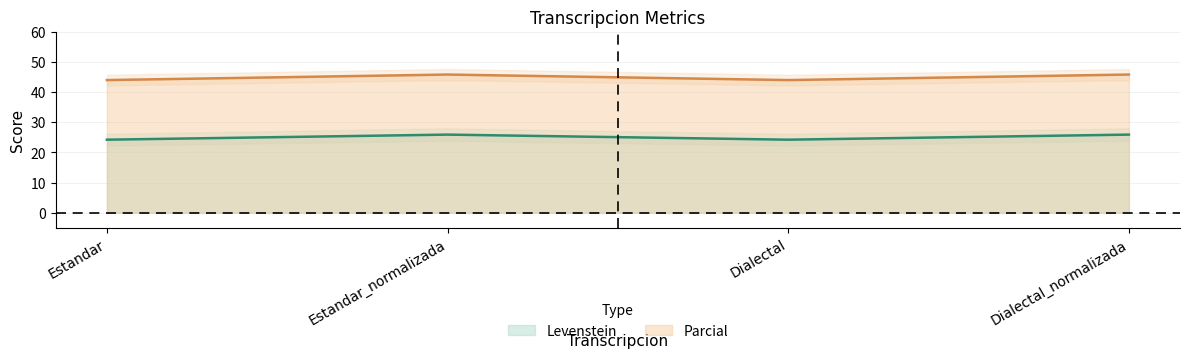

Which has a higher value, Estandar_normalizada or Dialectal_normalizada?

Estandar_normalizada